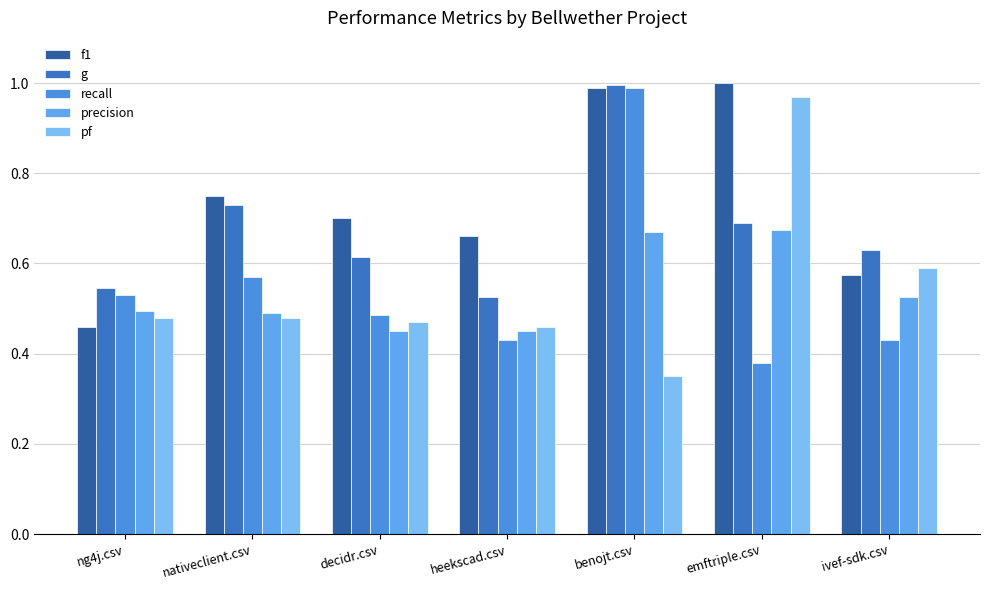

Is it true that recall equals 0.1 at ivef-sdk.csv?

False